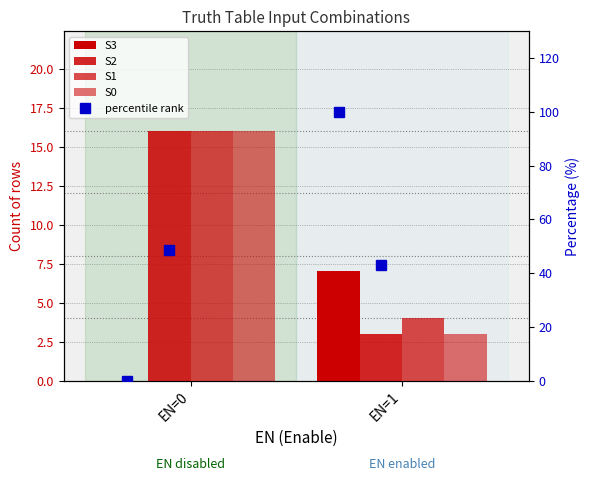

The %S2 series shows 42.9 at EN=1. True or false?

True